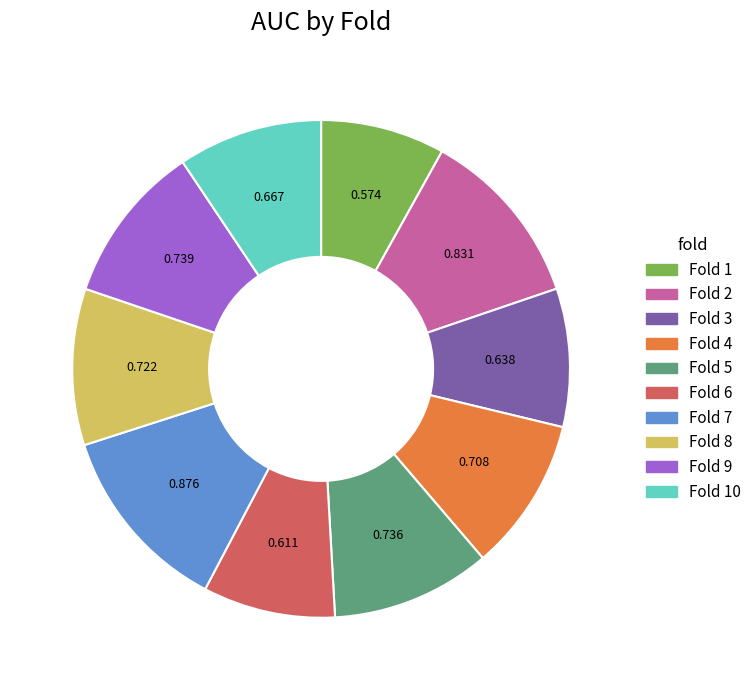

The Fold 6 slice represents 9% of the pie. True or false?

True